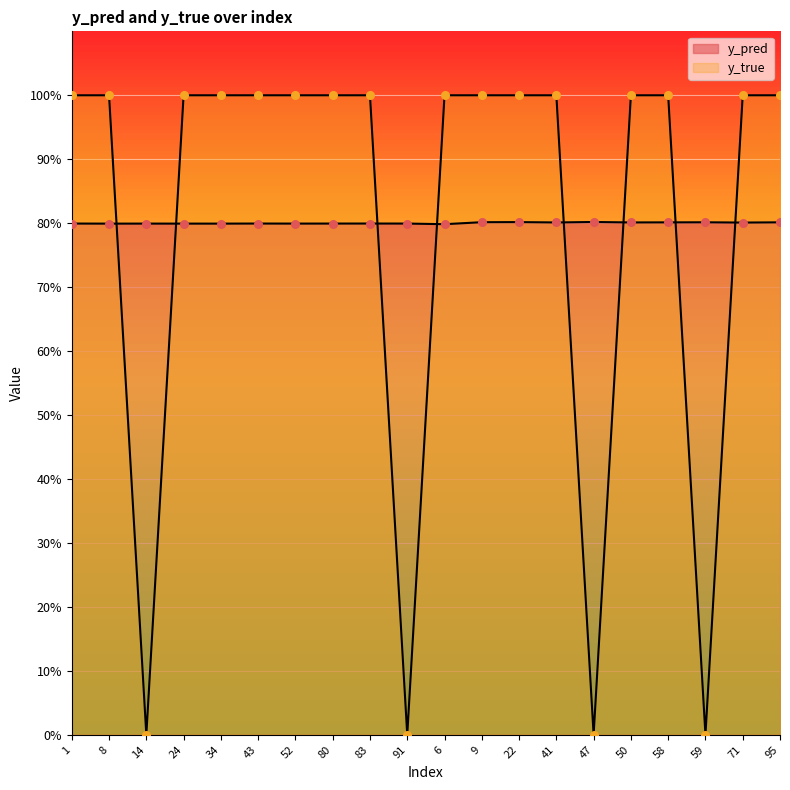

What are all the series names shown in the legend?

y_pred, y_true